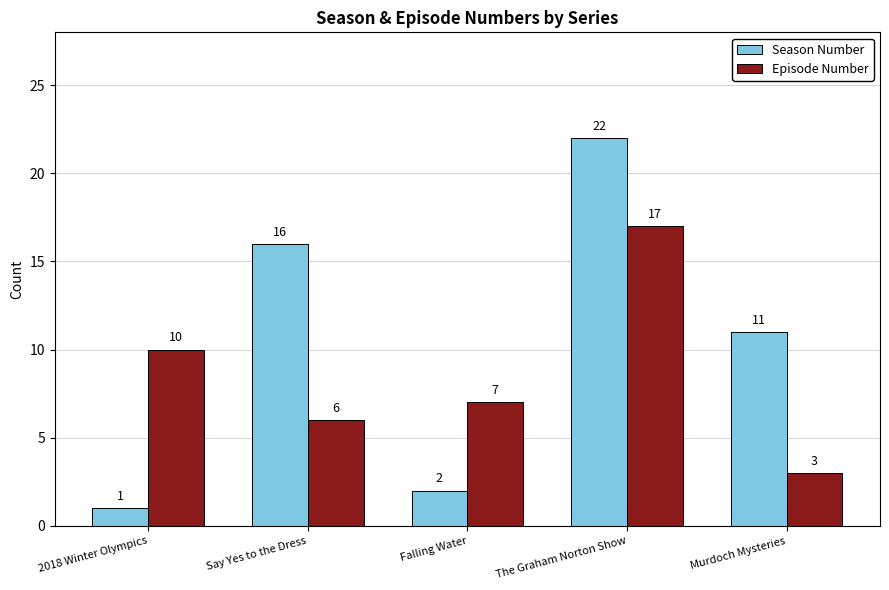

What is the minimum value for Episode Number?

3